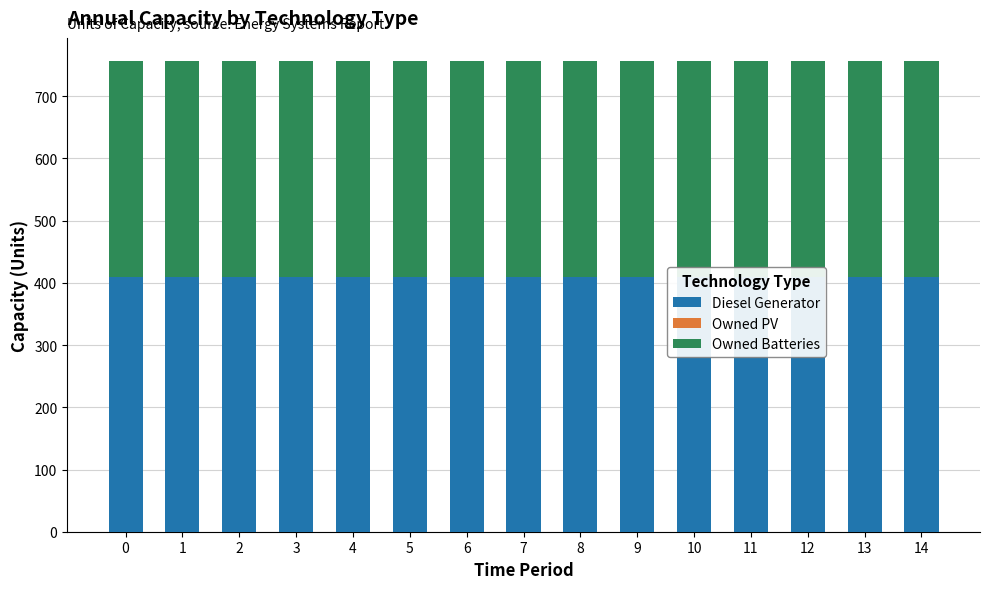

Read the Owned Batteries value at 8.

346